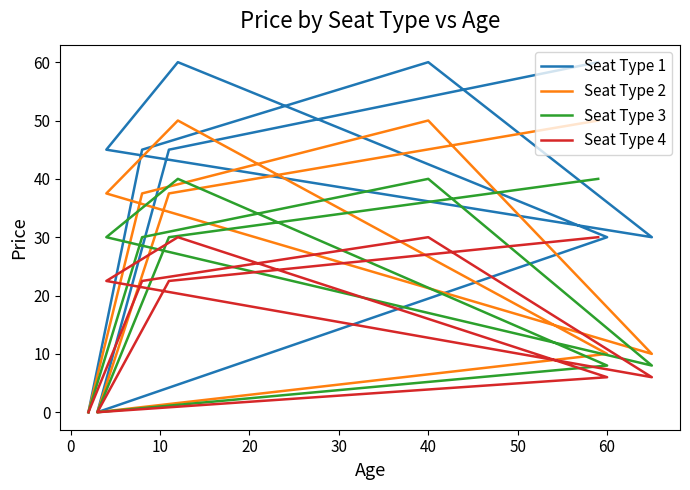

What position from the left is 60?

7